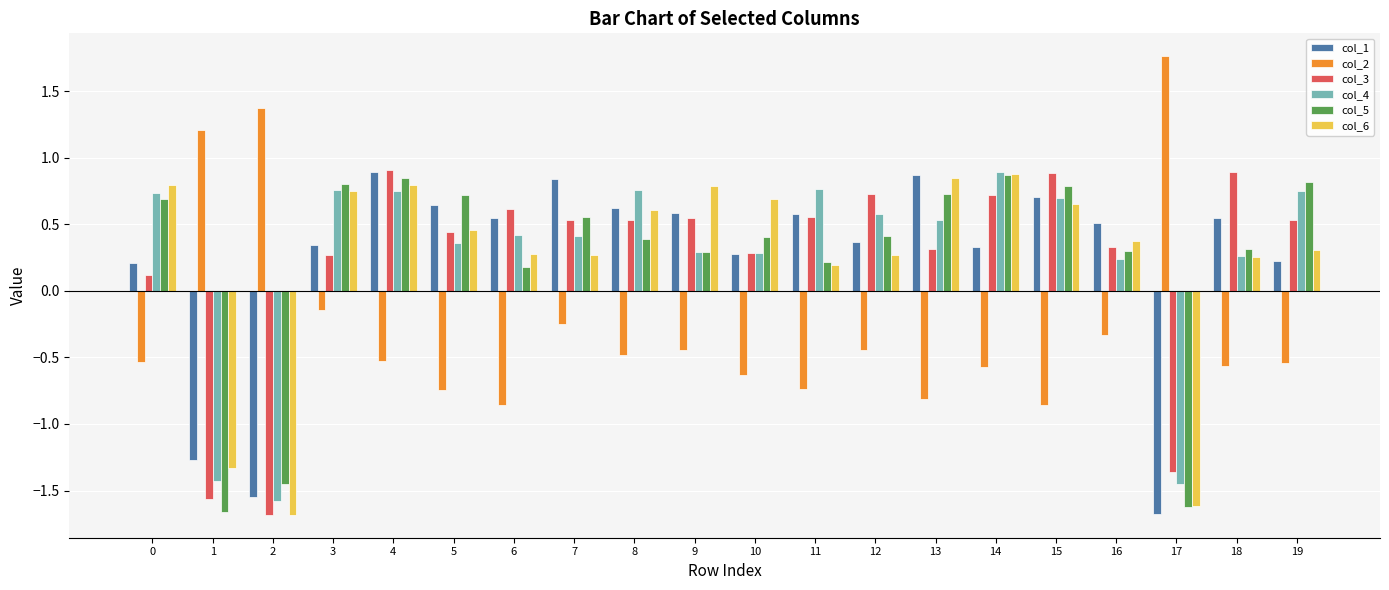

Is it true that col_3 equals 0.3 at 10?

True